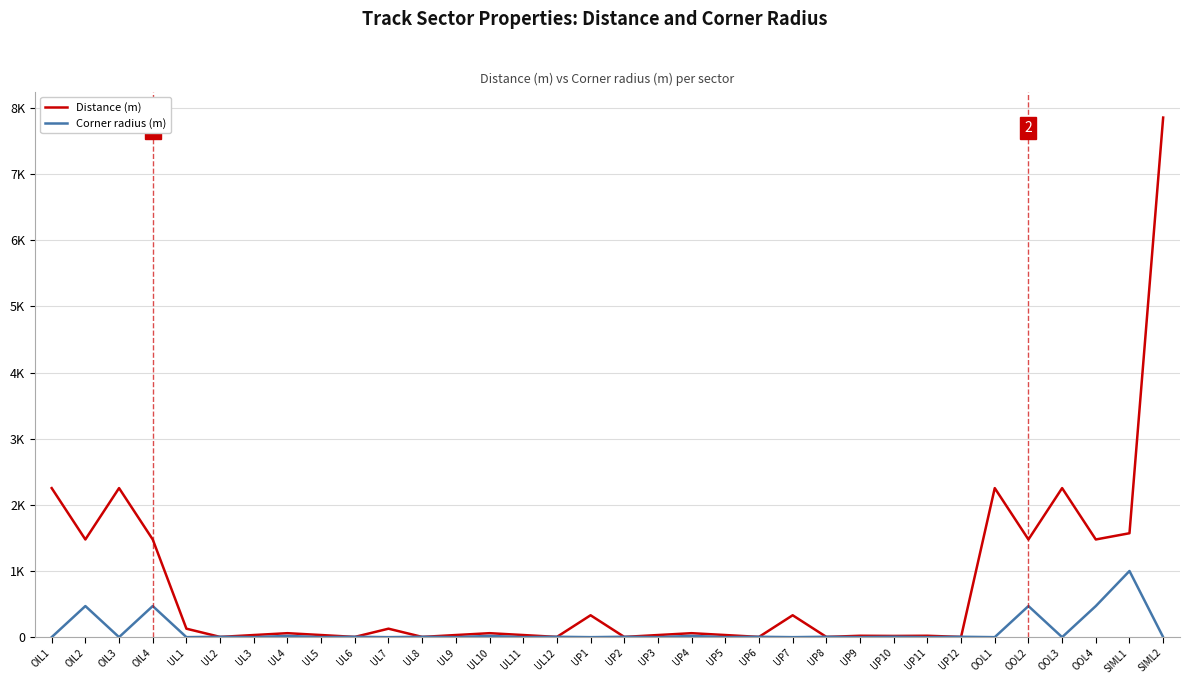

Is the value of Distance (m) at SIML2 greater than the value of Corner radius (m) at UL9?

Yes